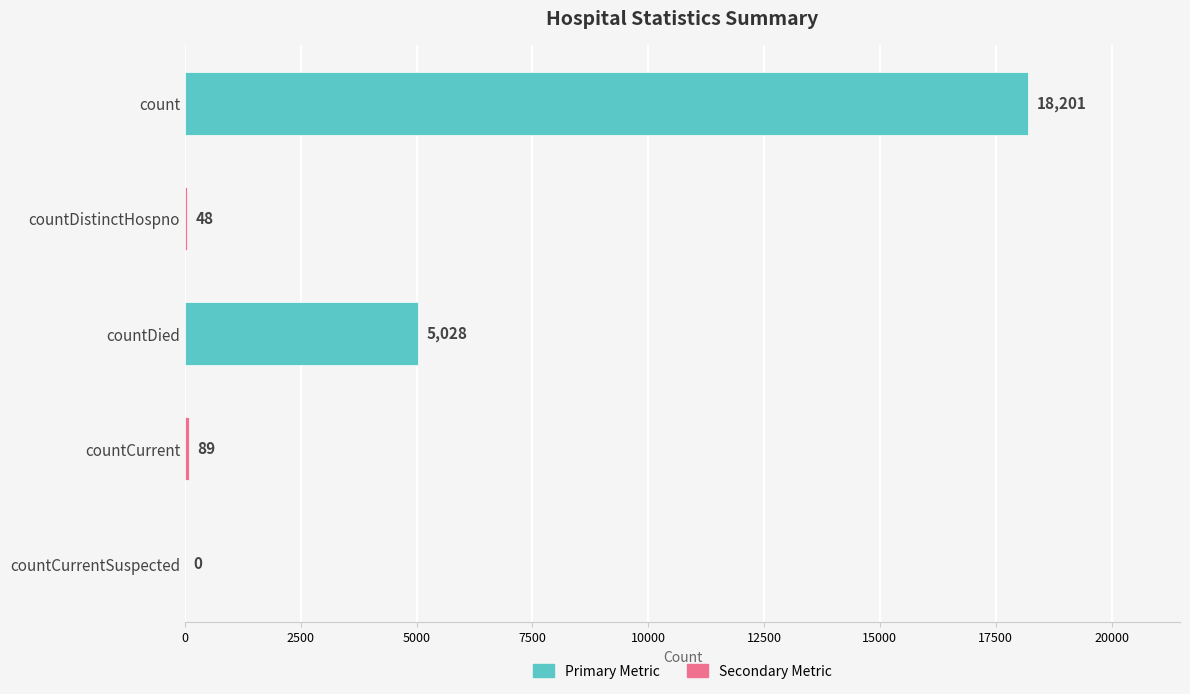

Which has a higher value, countDistinctHospno or countCurrent?

countCurrent